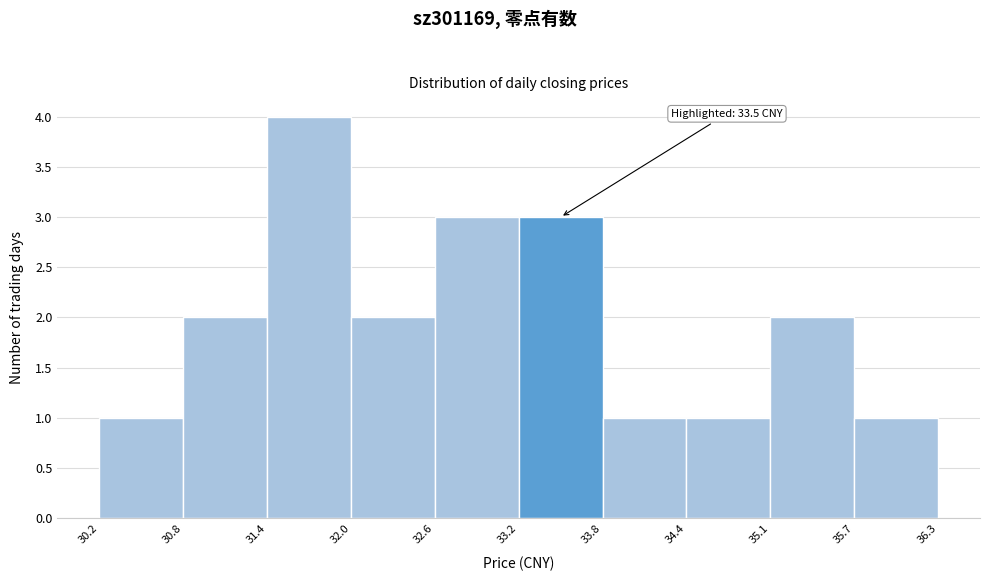

Which range on the x-axis has the tallest bar?

31.4 to 32.0